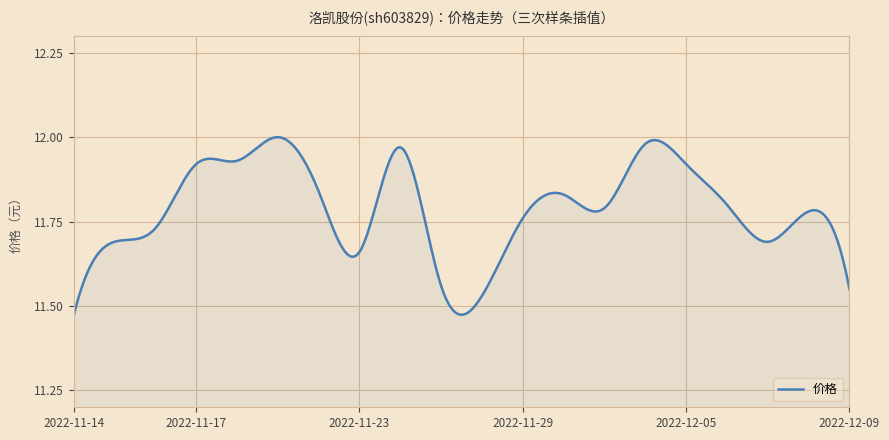

What is the sum of all values?

4715.2